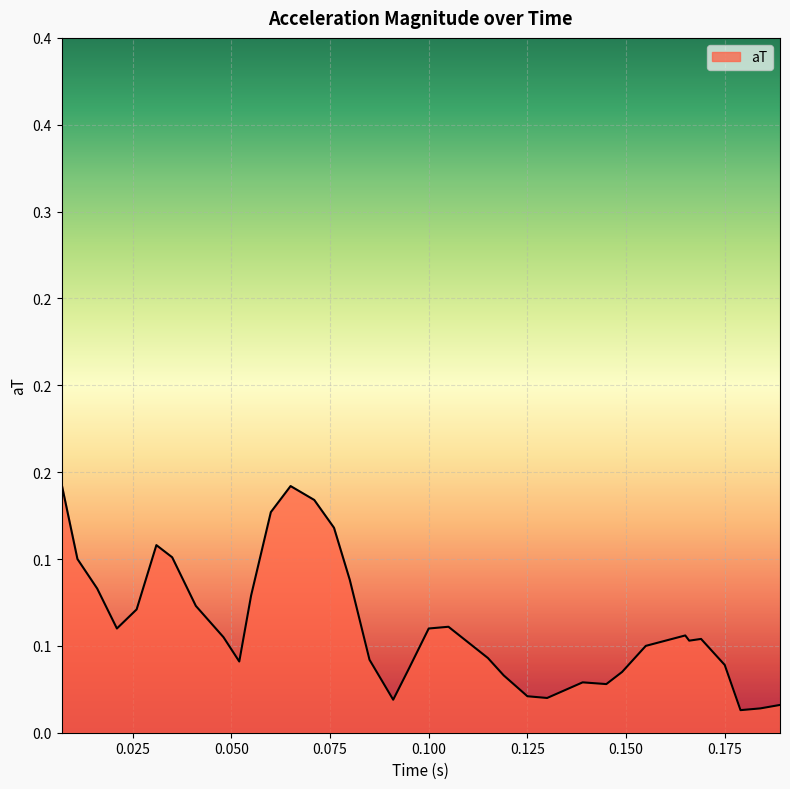

Which category has the highest value across all series?

0.007